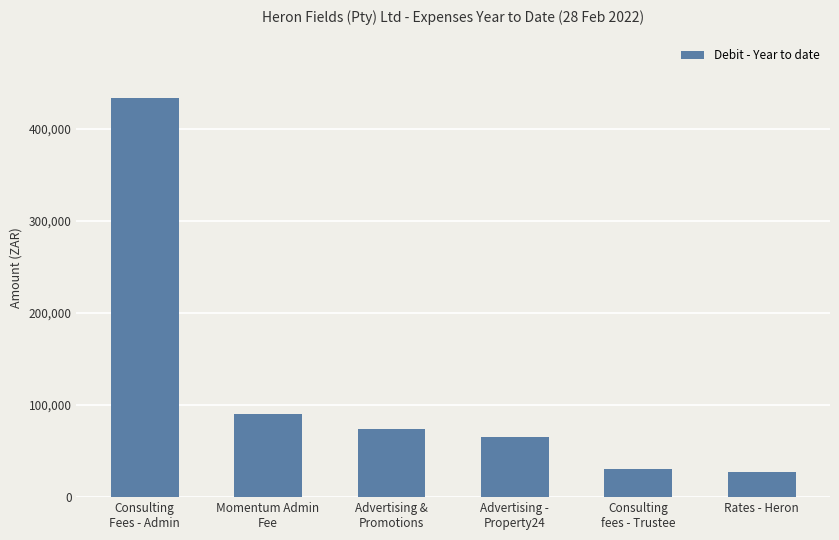

The value at Consulting
fees - Trustee is 30692.5. True or false?

True